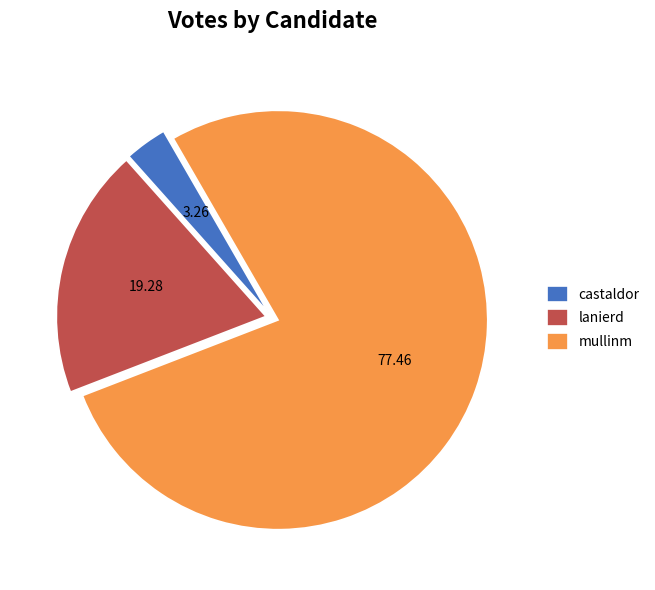

What is the largest slice in the pie chart?

mullinm